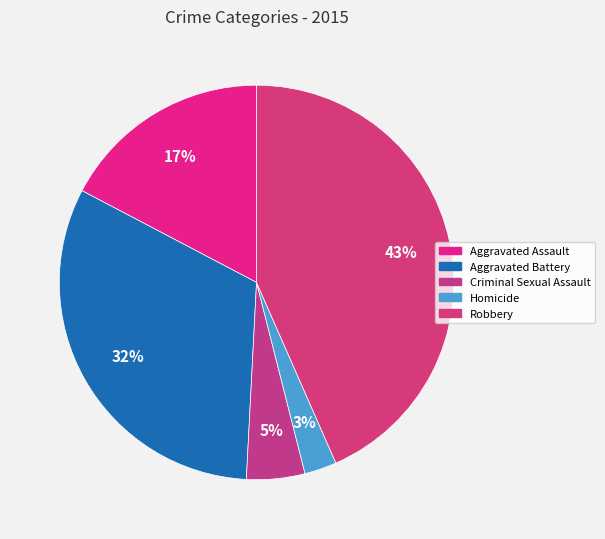

Count the number of slices in the pie.

5